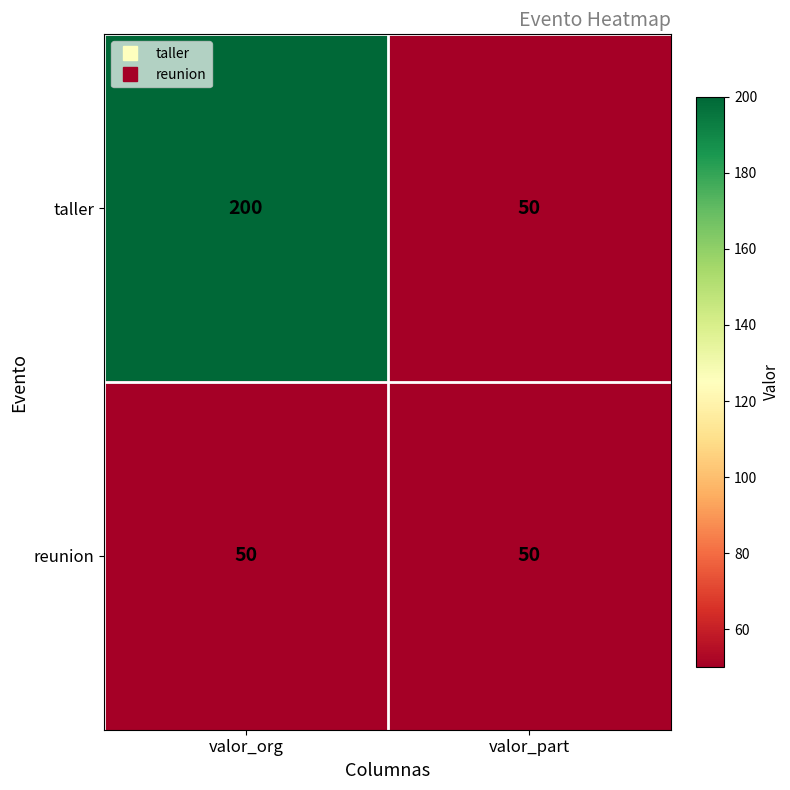

How many values in the taller series are below 200?

1